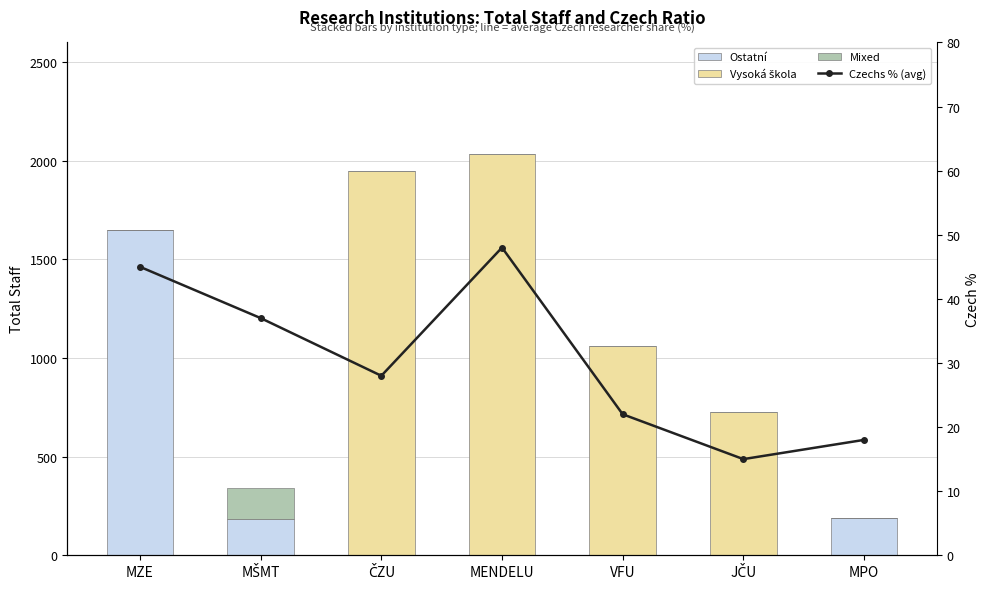

Reading left to right, extract all data points from this chart.

Ostatní: 1647.0	184.0	0.0	0.0	0.0	0.0	188.0
Vysoká škola: 0.0	0.0	1946.0	2032.0	1060.0	725.0	0.0
Mixed: 0.0	159.0	0.0	0.0	0.0	0.0	0.0
Czechs % (avg): 45.0	37.0	28.0	48.0	22.0	15.0	18.0